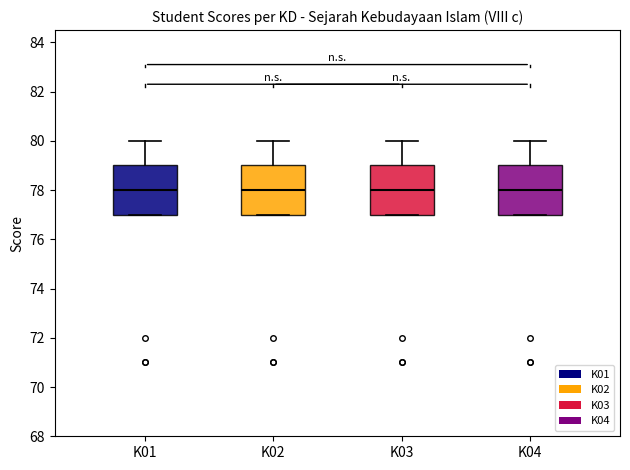

Reading left to right, read every box against the y-axis: the position of its median line, the range the box covers, and the ends of its whiskers. The values are not printed on the chart, so give them approximately, as read against the axis.

K01: median 78, box 77 to 79, whiskers 77 to 80
K02: median 78, box 77 to 79, whiskers 77 to 80
K03: median 78, box 77 to 79, whiskers 77 to 80
K04: median 78, box 77 to 79, whiskers 77 to 80